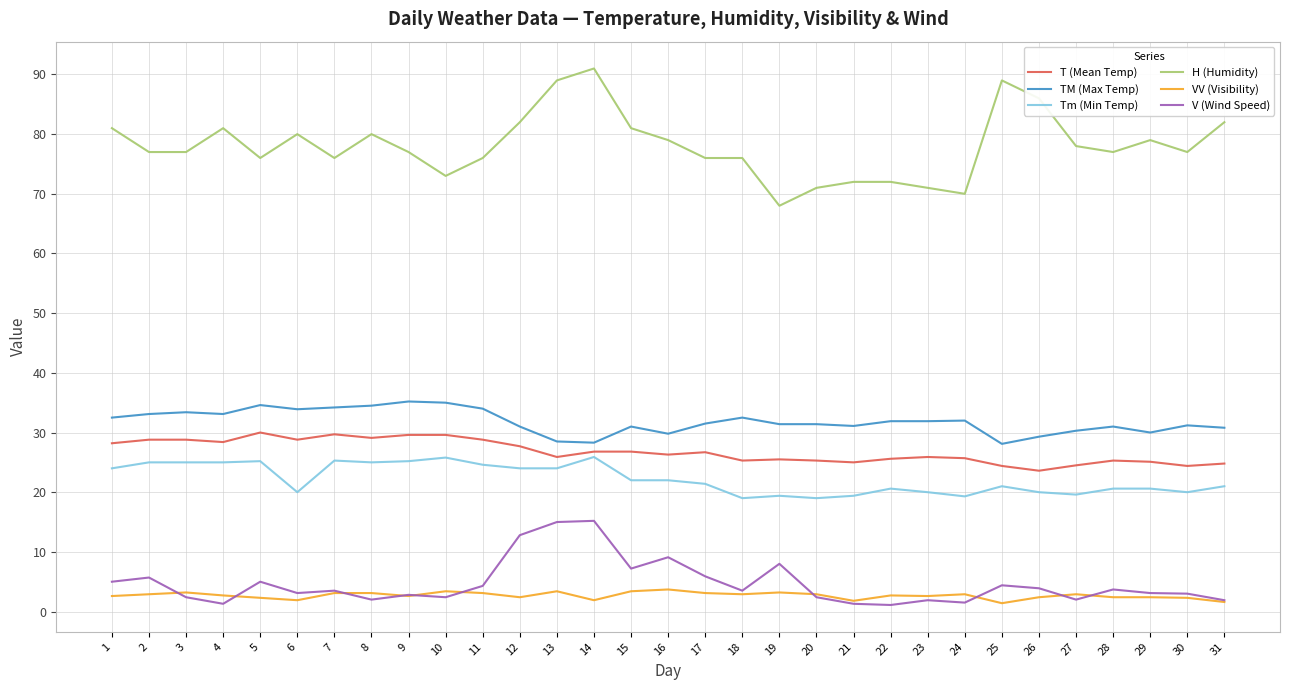

Which series has the largest range (max minus min)?

H (Humidity)